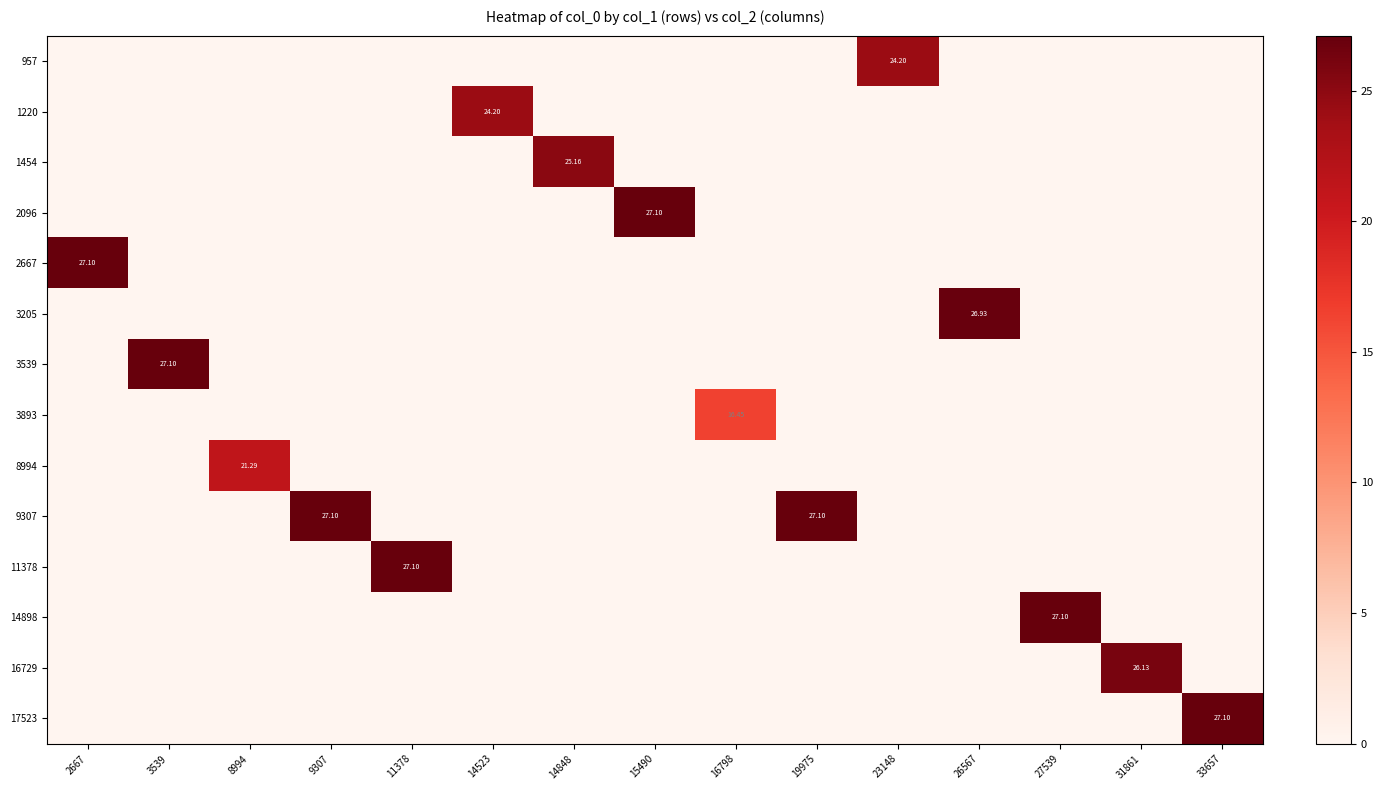

How many values in 11378 are above zero?

1